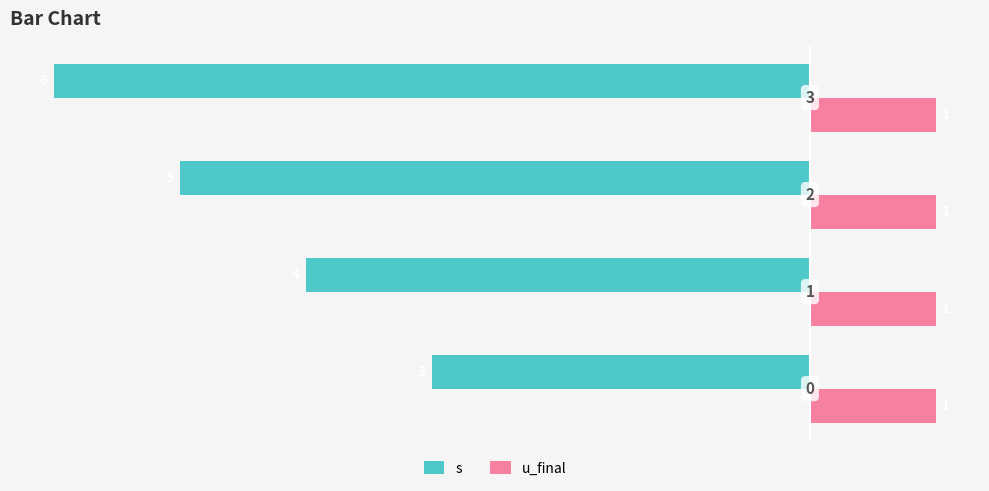

At how many categories does at least one series exceed 0?

4